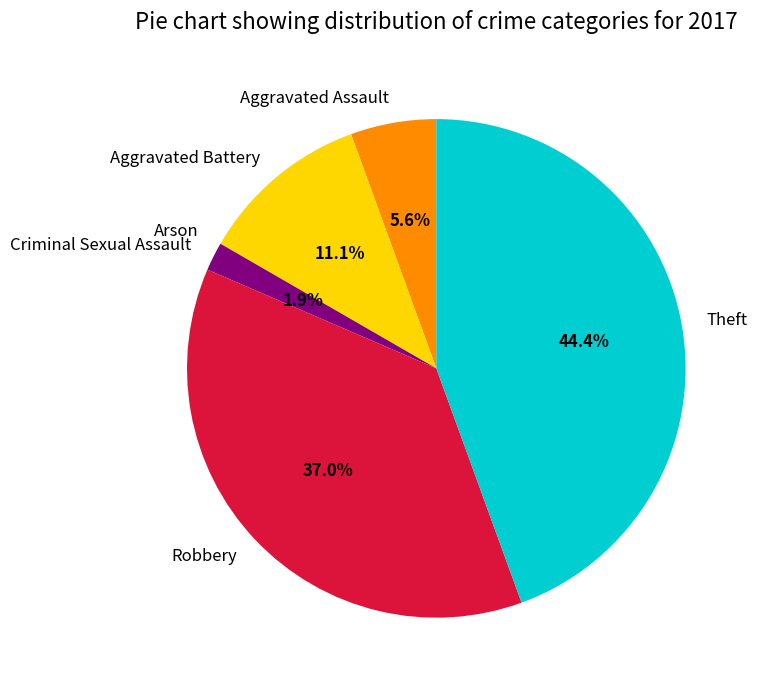

To the nearest percent, what is the difference between the Aggravated Assault and Theft slice percentages?

39%